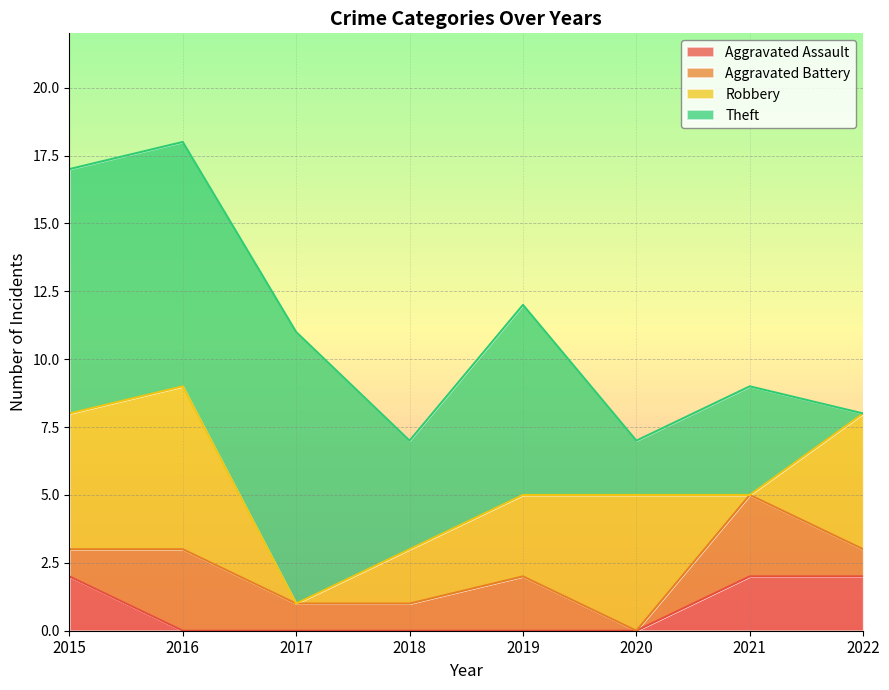

Where is Theft nearest to the value 5?

2018